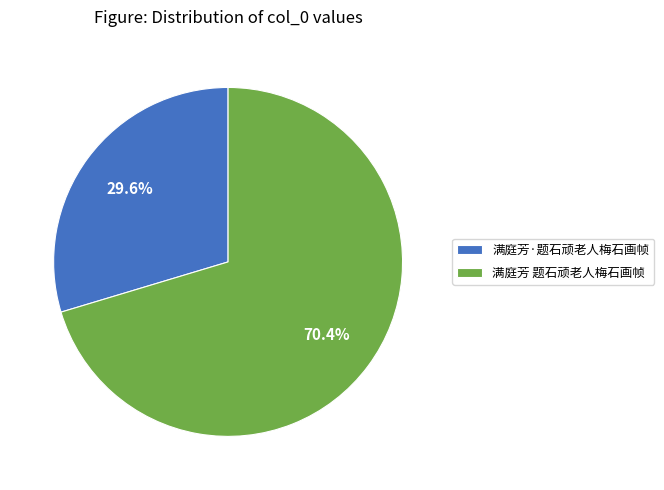

Count the number of slices in the pie.

2